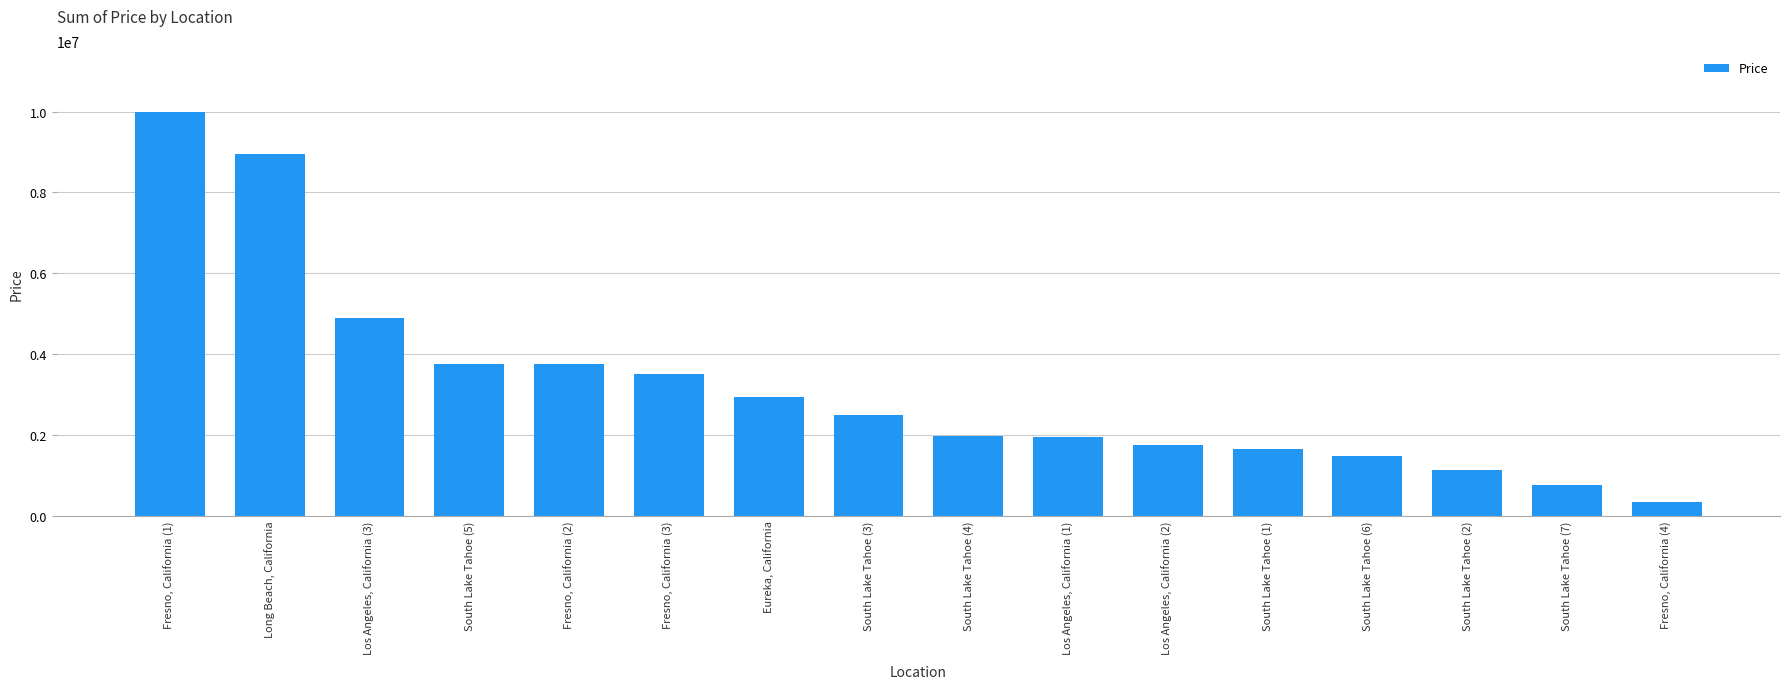

Does the chart contain any negative values?

No